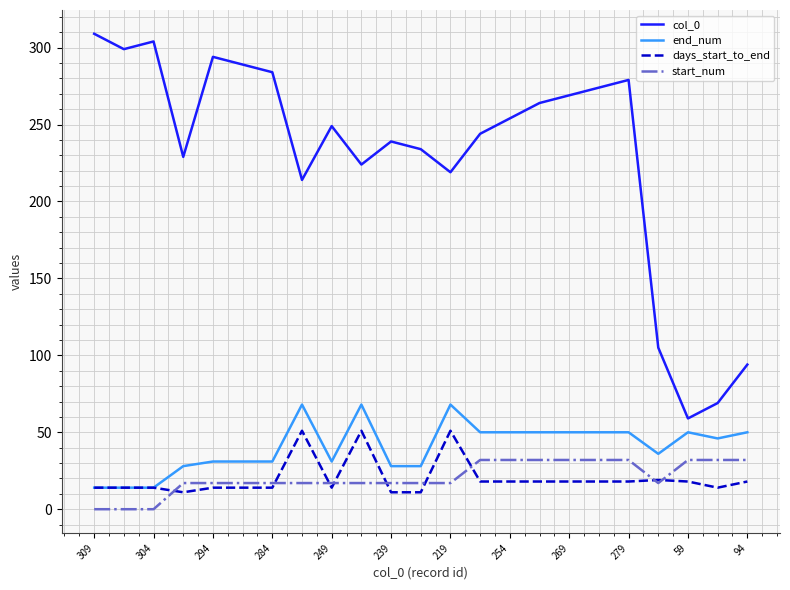

Which series has the largest total across all categories?

col_0